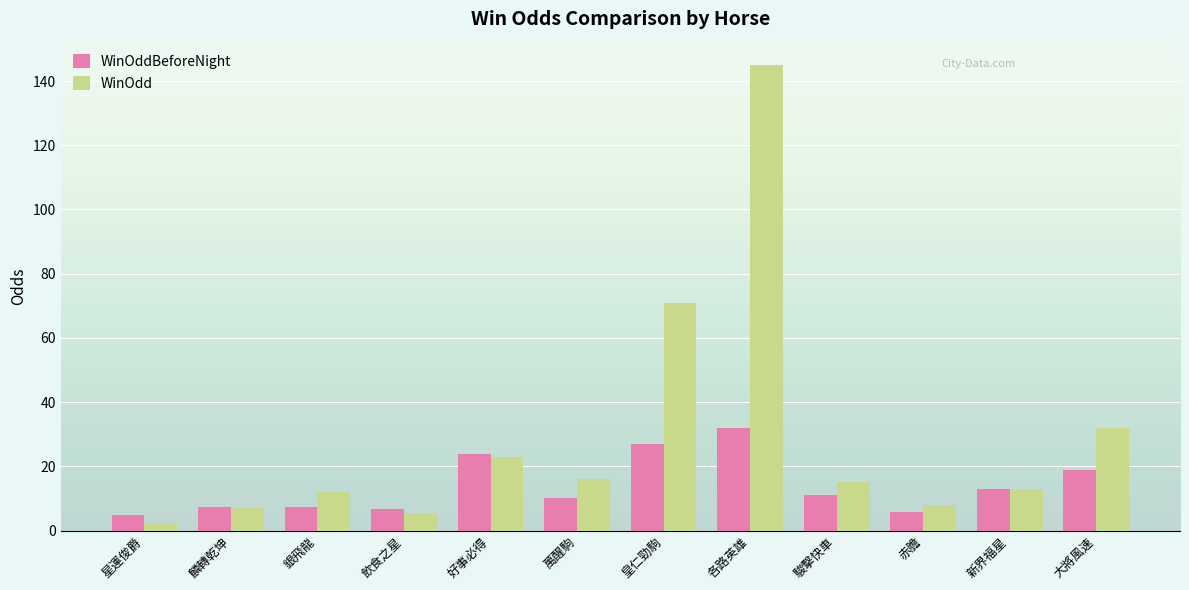

At which category is the sum across all series the highest?

各路英雄